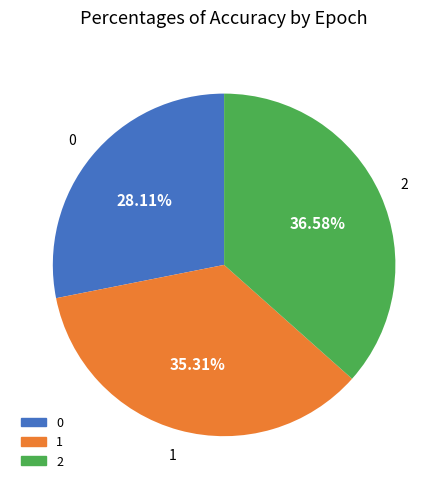

What percentage is NOT represented by 0?

71.9%